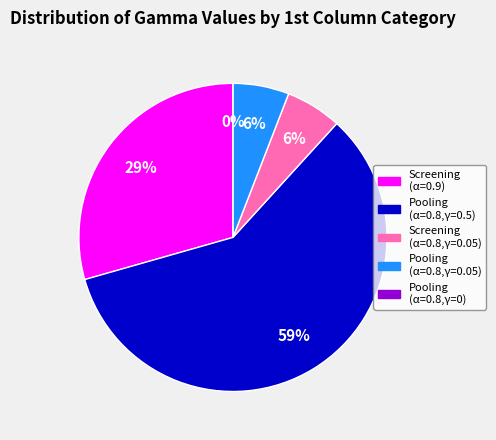

Count the number of slices in the pie.

5